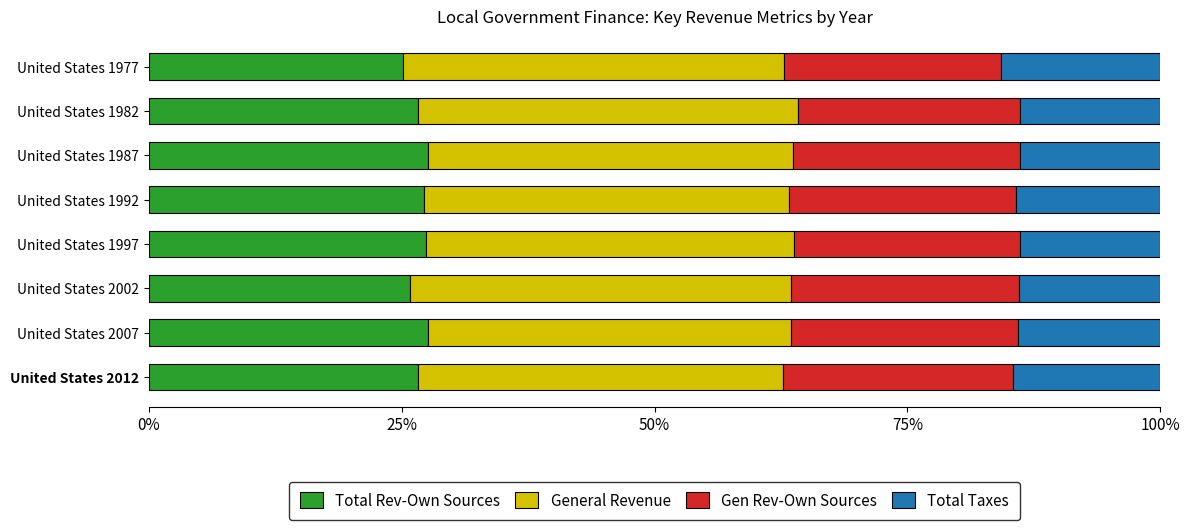

What is the total value across all series at United States 1997?

100.0